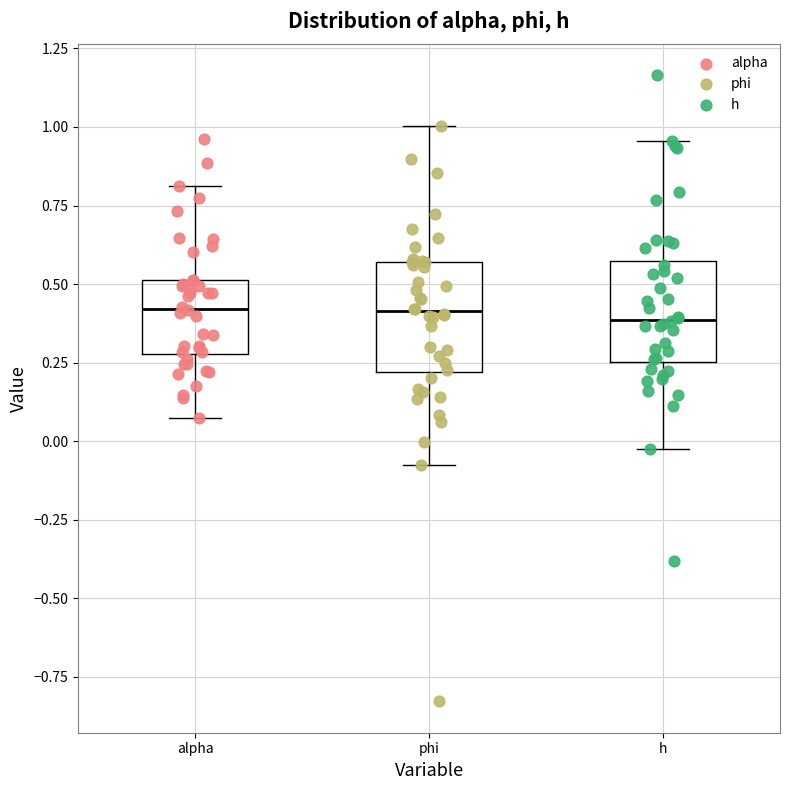

Where is the lower edge of the box for alpha on the y-axis? The values are not printed on the chart, so give them approximately, as read against the axis.

0.30